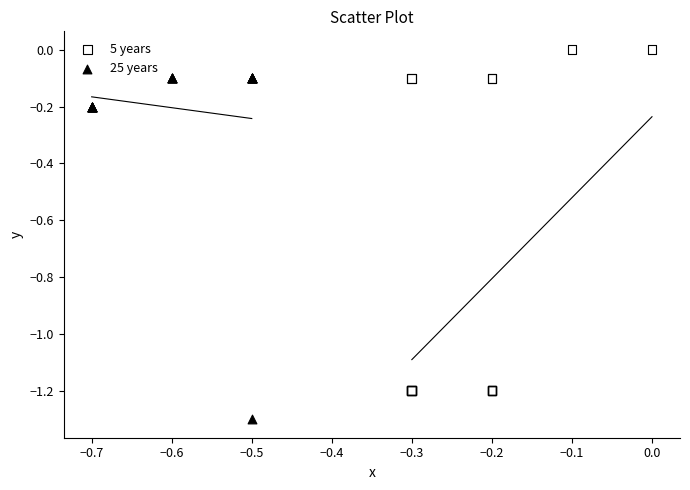

Which series contains the highest Y value?

5 years